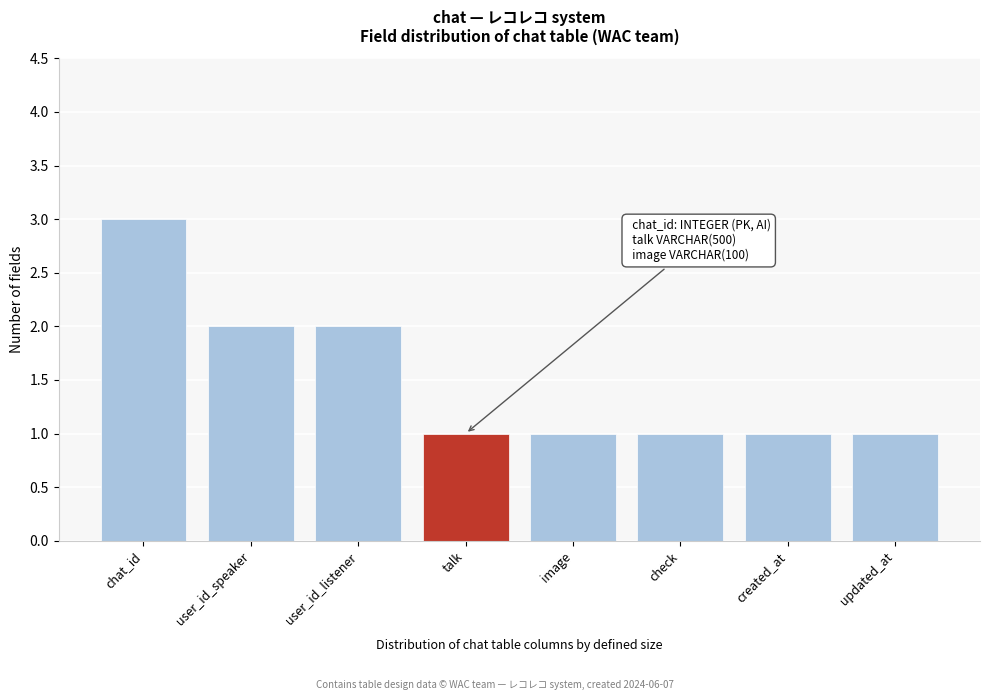

Reading left to right, what are all the values shown in this chart?

3	2	2	1	1	1	1	1